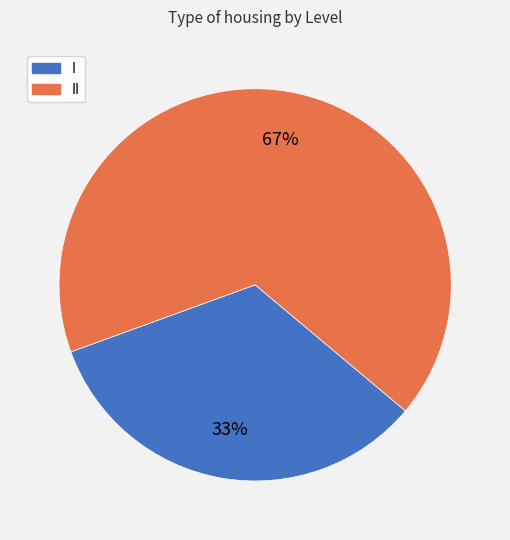

How many segments does this pie chart have?

2